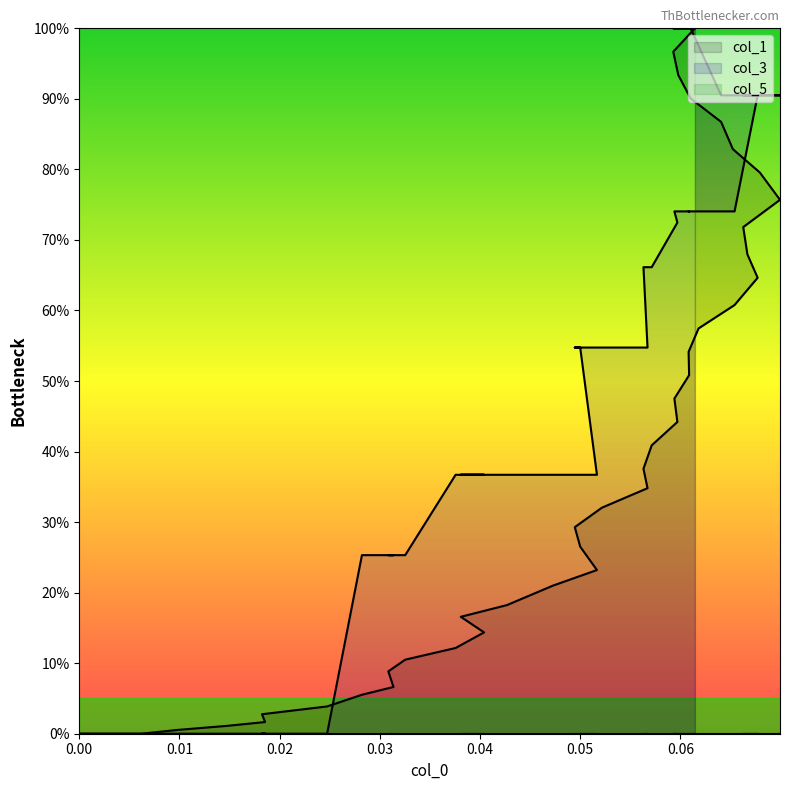

What is the greatest value displayed?

100.0